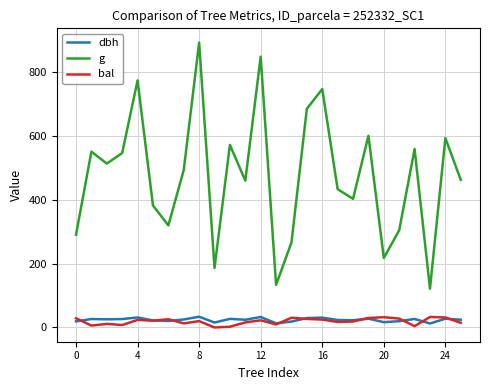

True or false: dbh and g intersect in this chart.

False